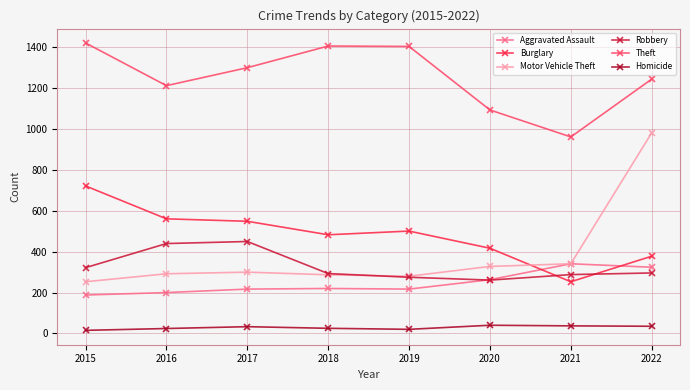

At which category is the sum across all series the highest?

2022